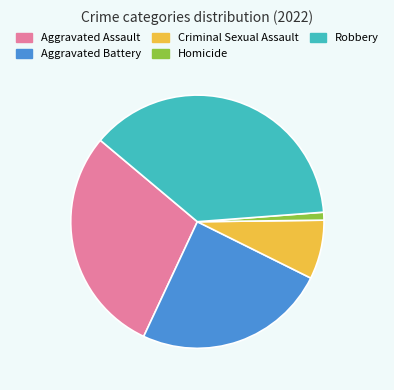

Between Criminal Sexual Assault and Aggravated Assault, which is larger?

Aggravated Assault